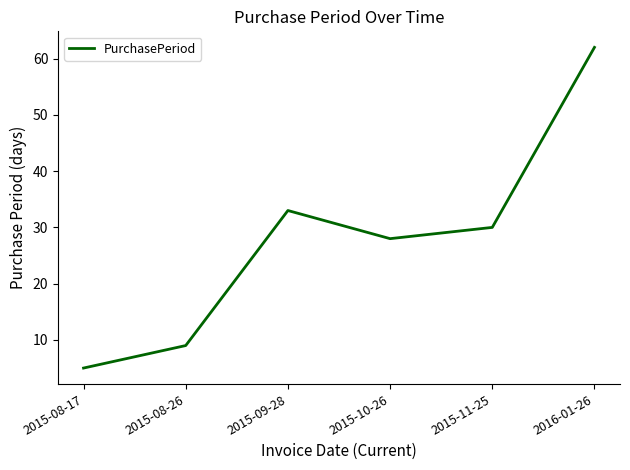

Rank the categories by value from highest to lowest.

2016-01-26, 2015-09-28, 2015-11-25, 2015-10-26, 2015-08-26, 2015-08-17